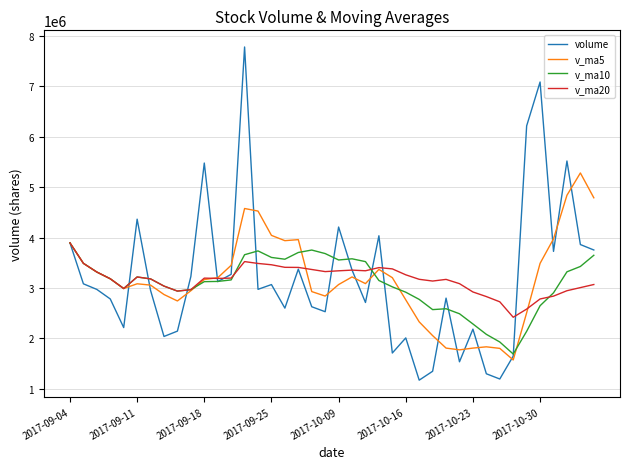

What is the maximum value shown in the chart?

7781185.5